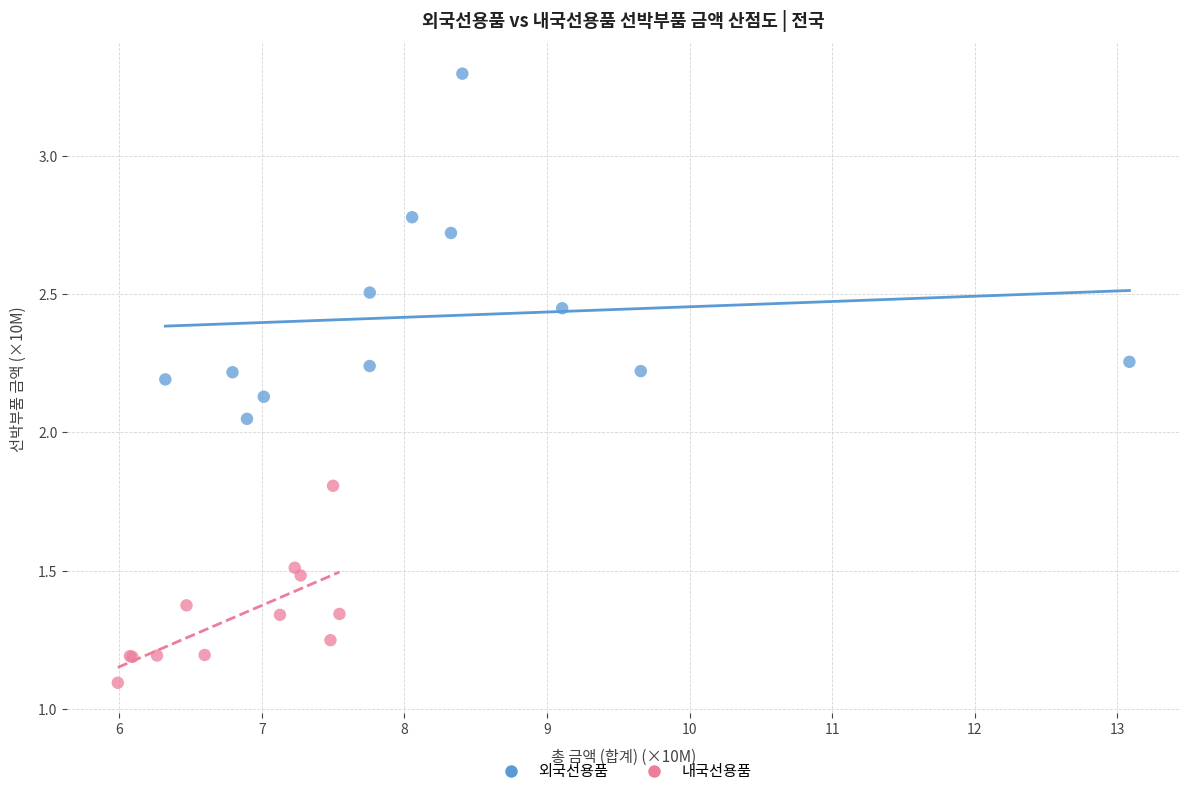

Which series contains the highest Y value?

외국선용품